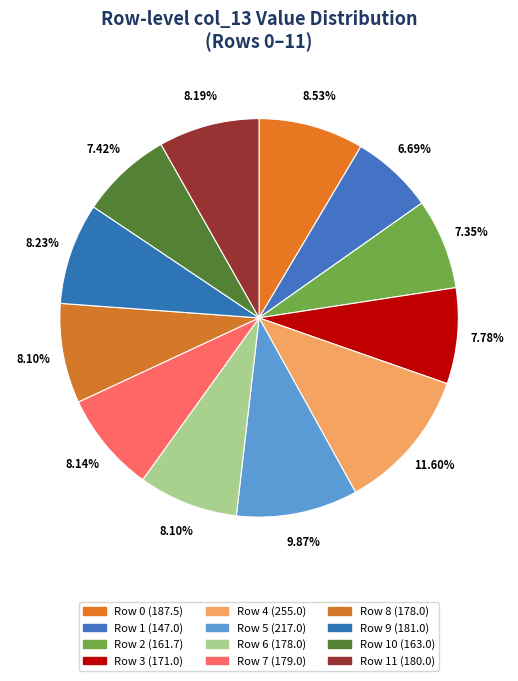

How many segments does this pie chart have?

12